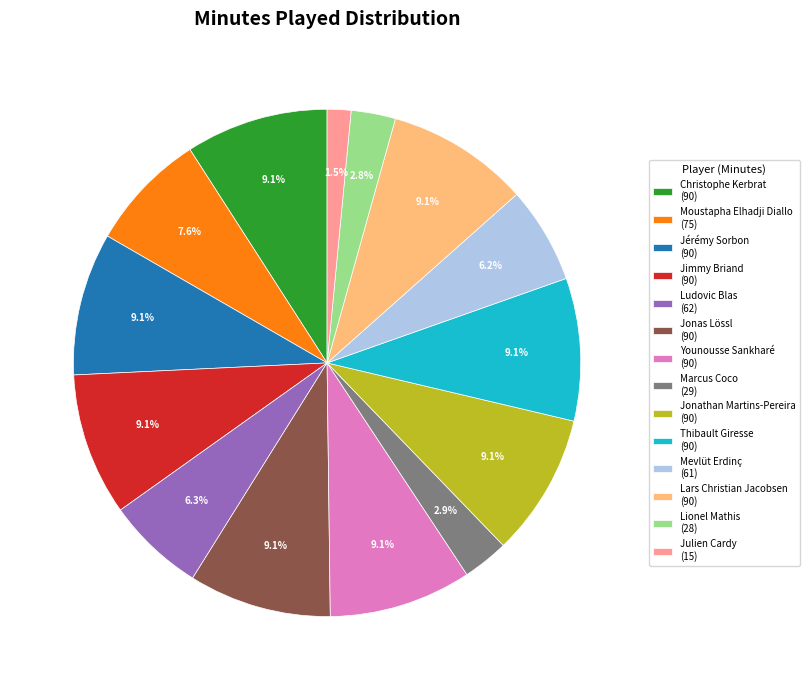

Is there any slice that represents more than half of the pie?

No